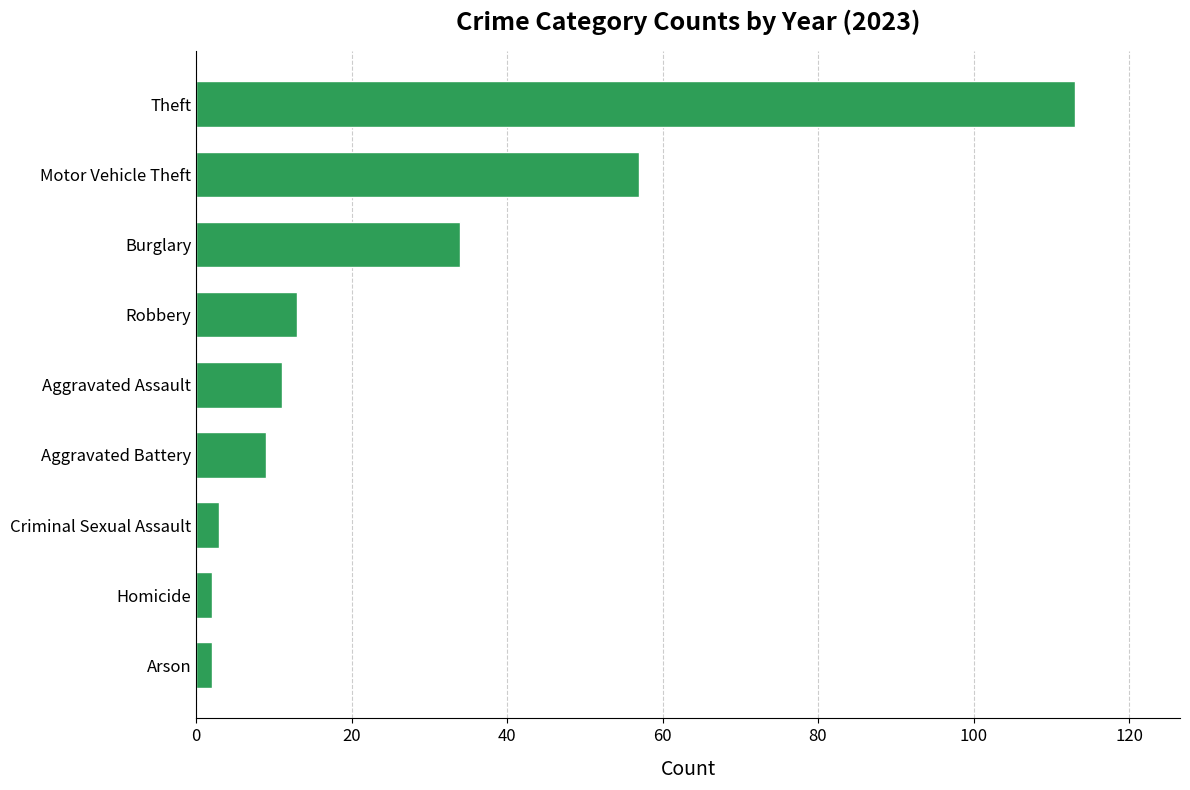

What is the difference between the maximum and minimum values?

111